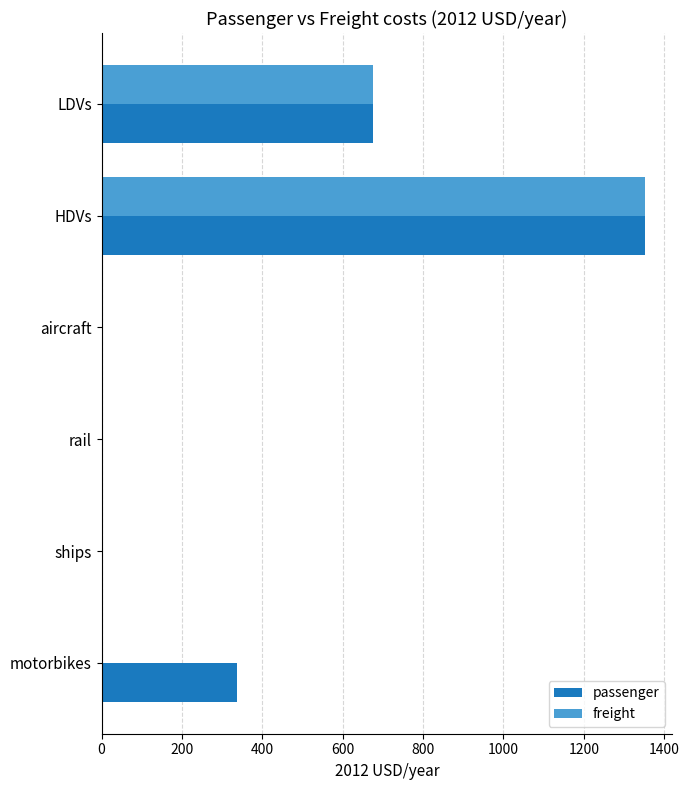

What is the sum of all freight values?

2028.6